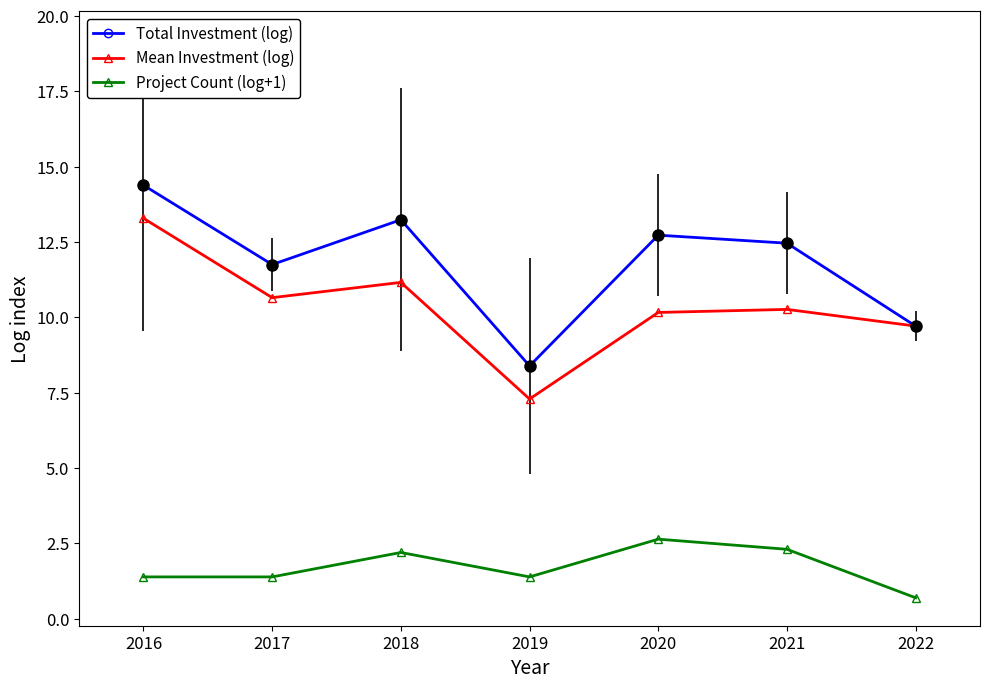

What is the sum of the Total Investment (log) values at 2017 and 2018?

25.0